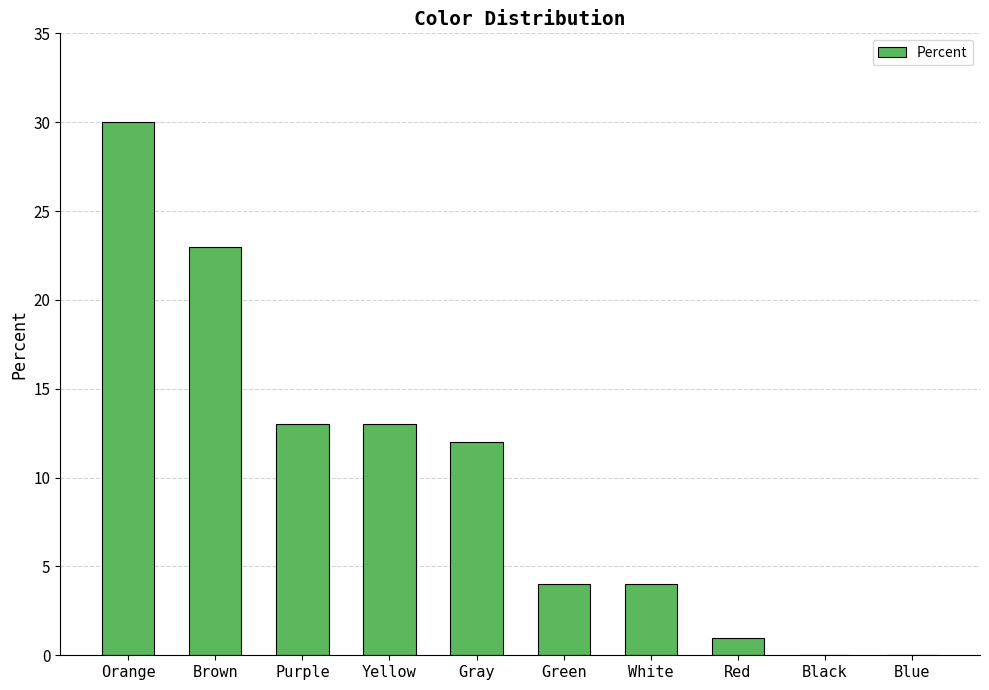

Which category has the highest value across all series?

Orange